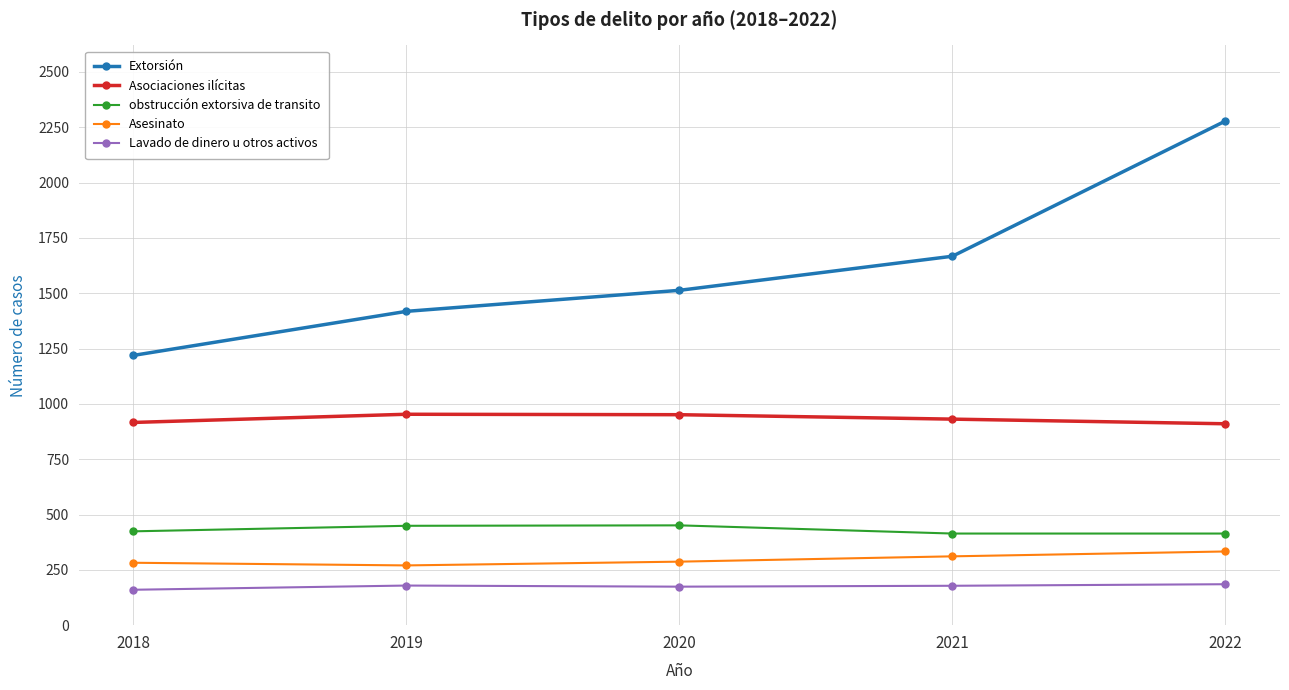

How many distinct data groups are displayed?

5